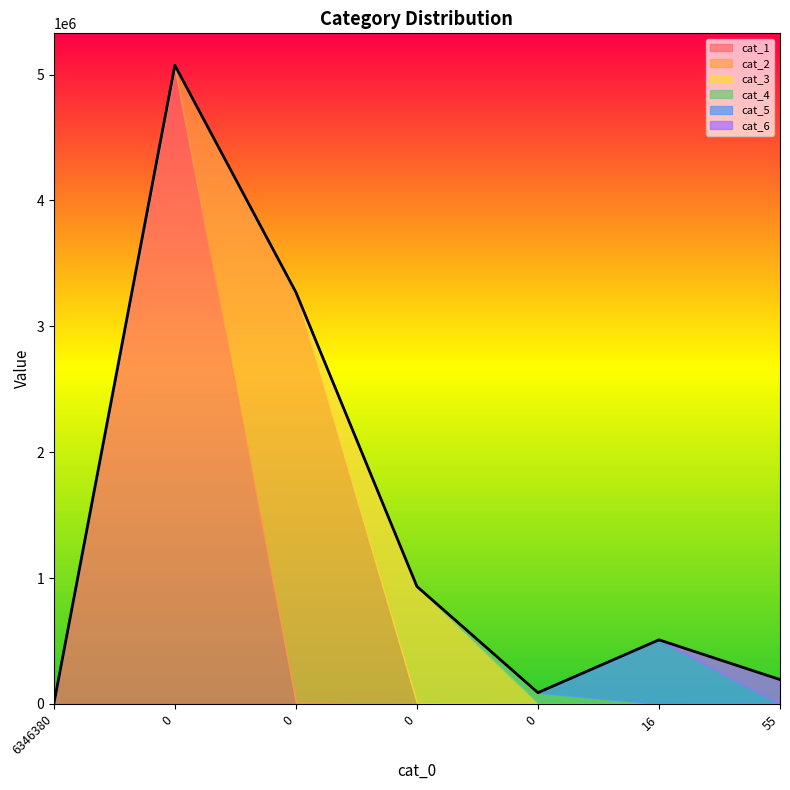

True or false: cat_1 has more than 1 interior local peaks.

False